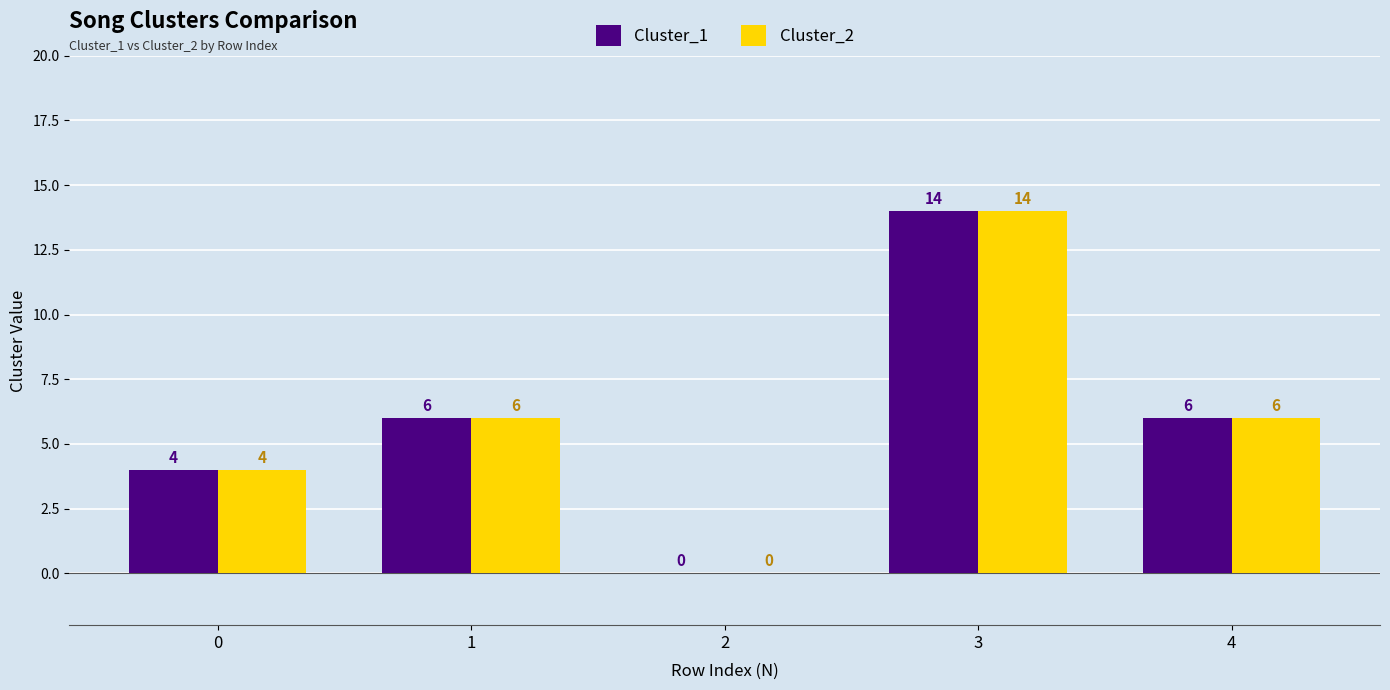

The value of Cluster_2 at 0 is 4. True or false?

True